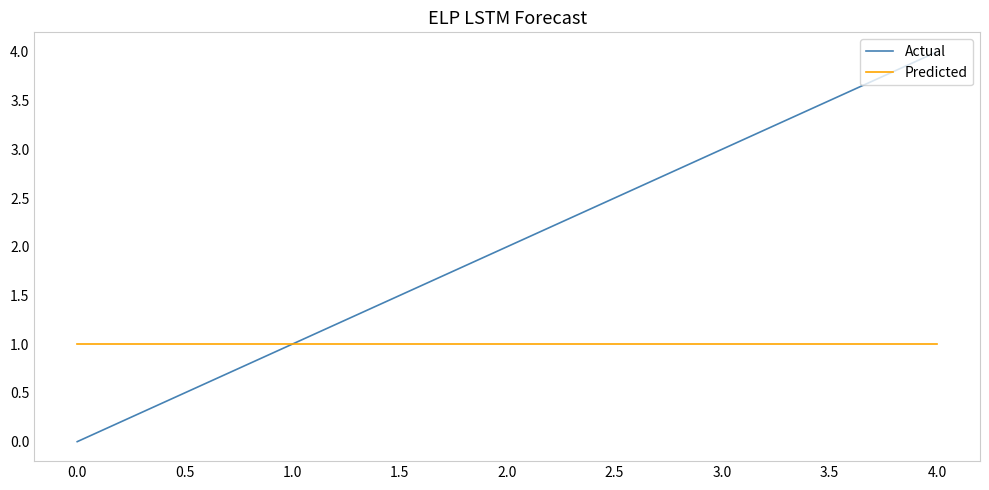

Between 0.0 and 2.0, which series saw the biggest shift?

Actual